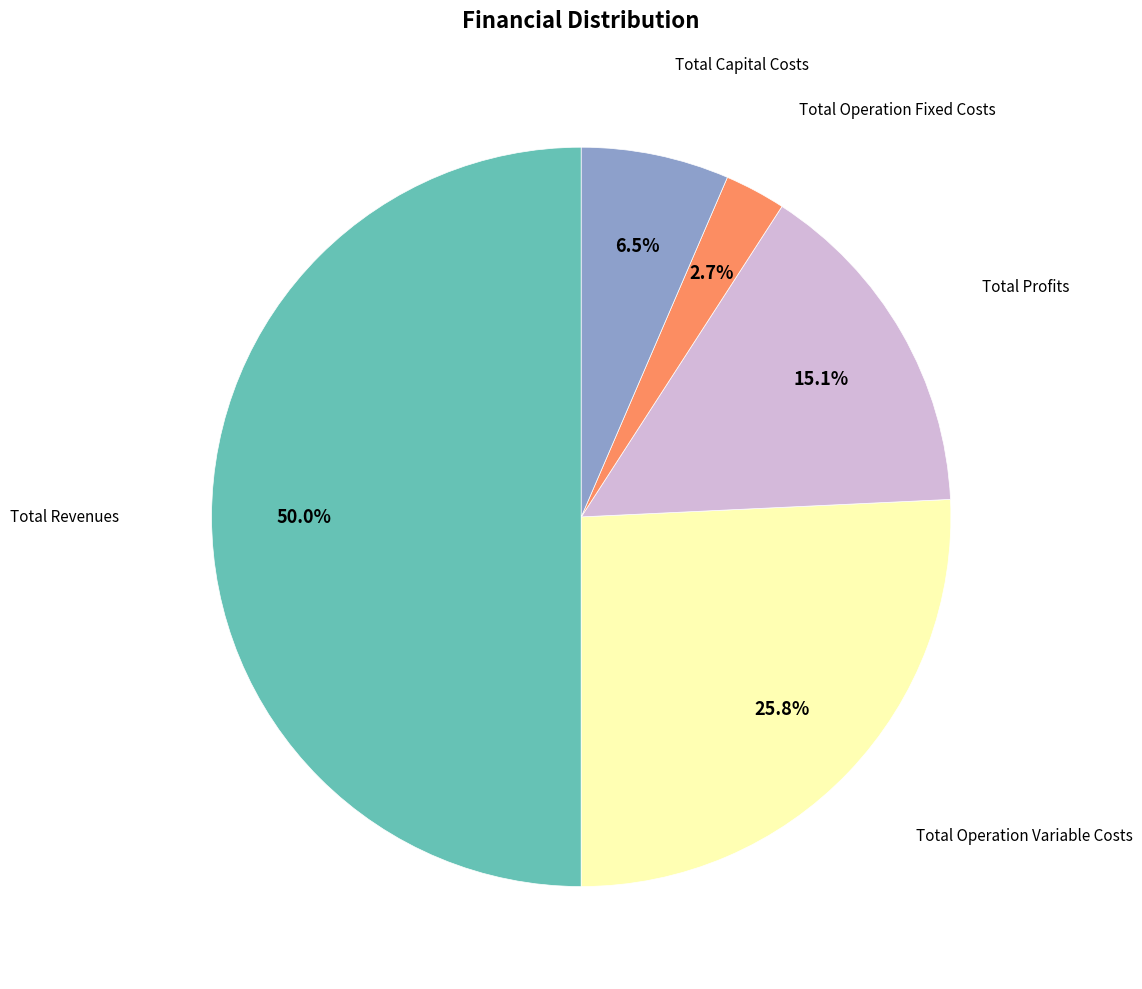

Is there any slice that represents more than half of the pie?

No